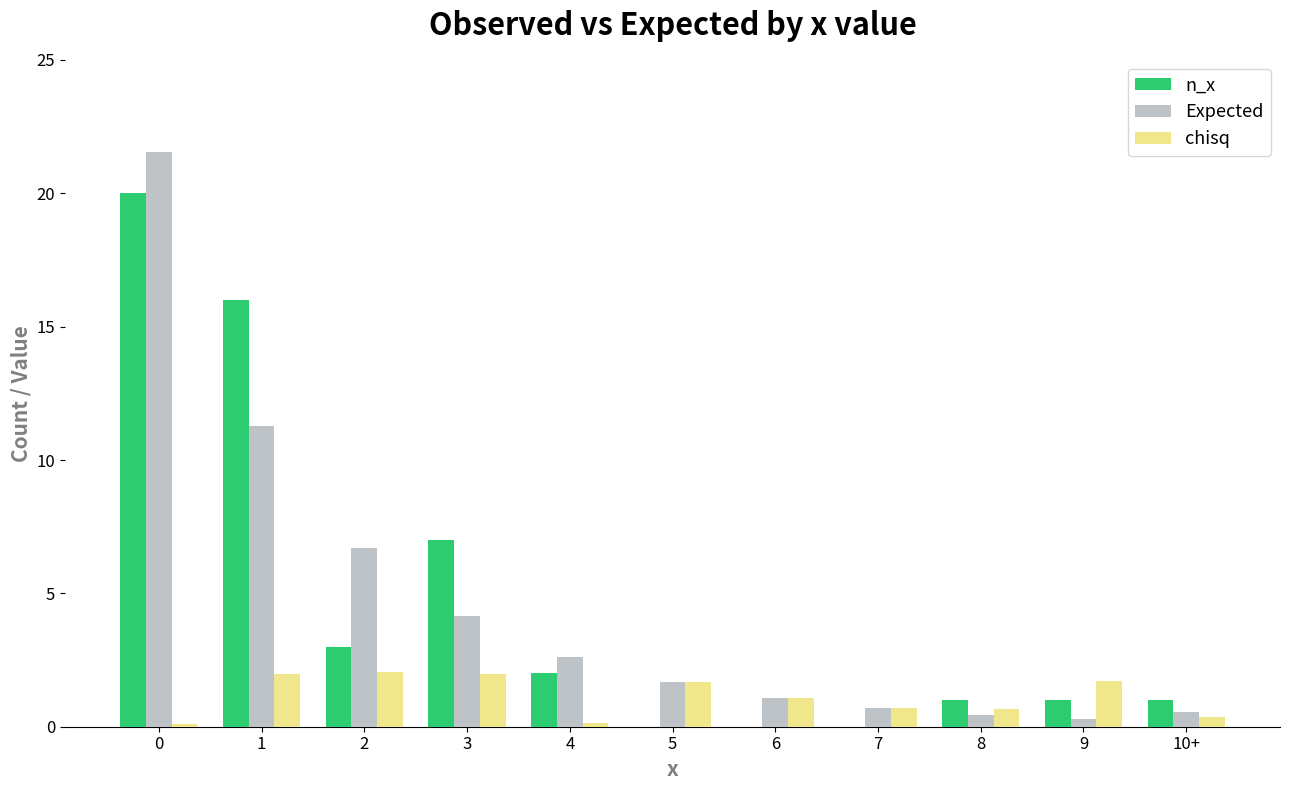

What is the maximum value for chisq?

2.0